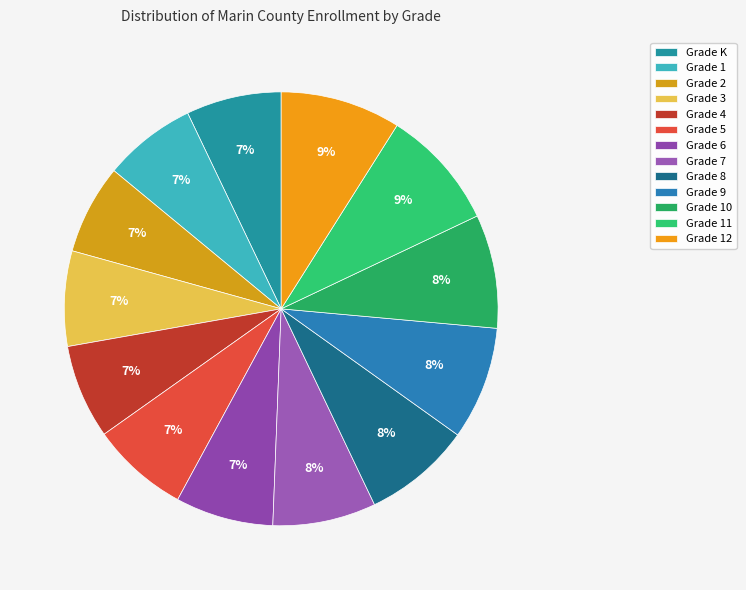

To the nearest percent, what is the difference between the Grade 8 and Grade 6 slice percentages?

1%